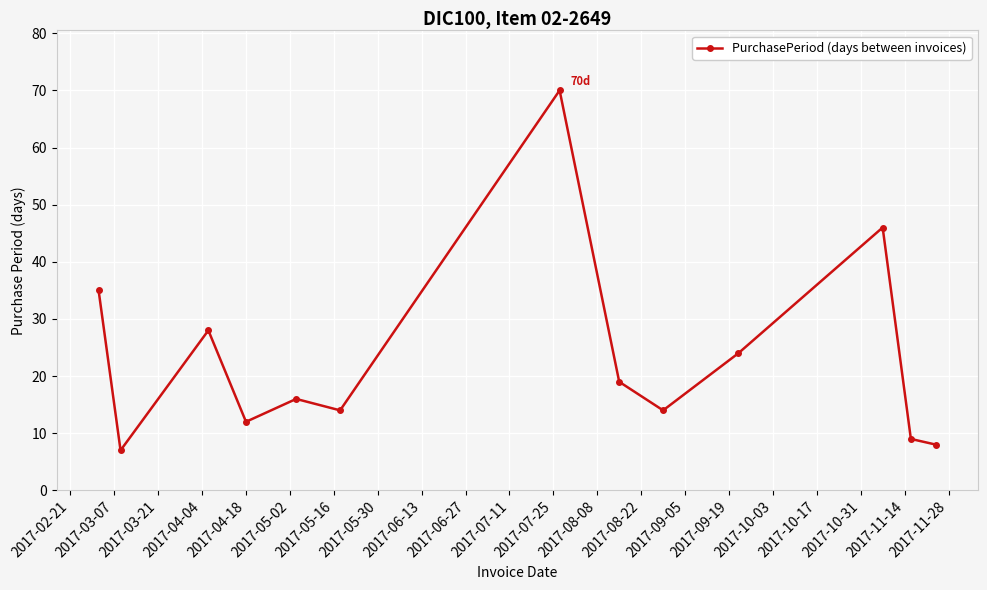

How many distinct data groups are displayed?

1